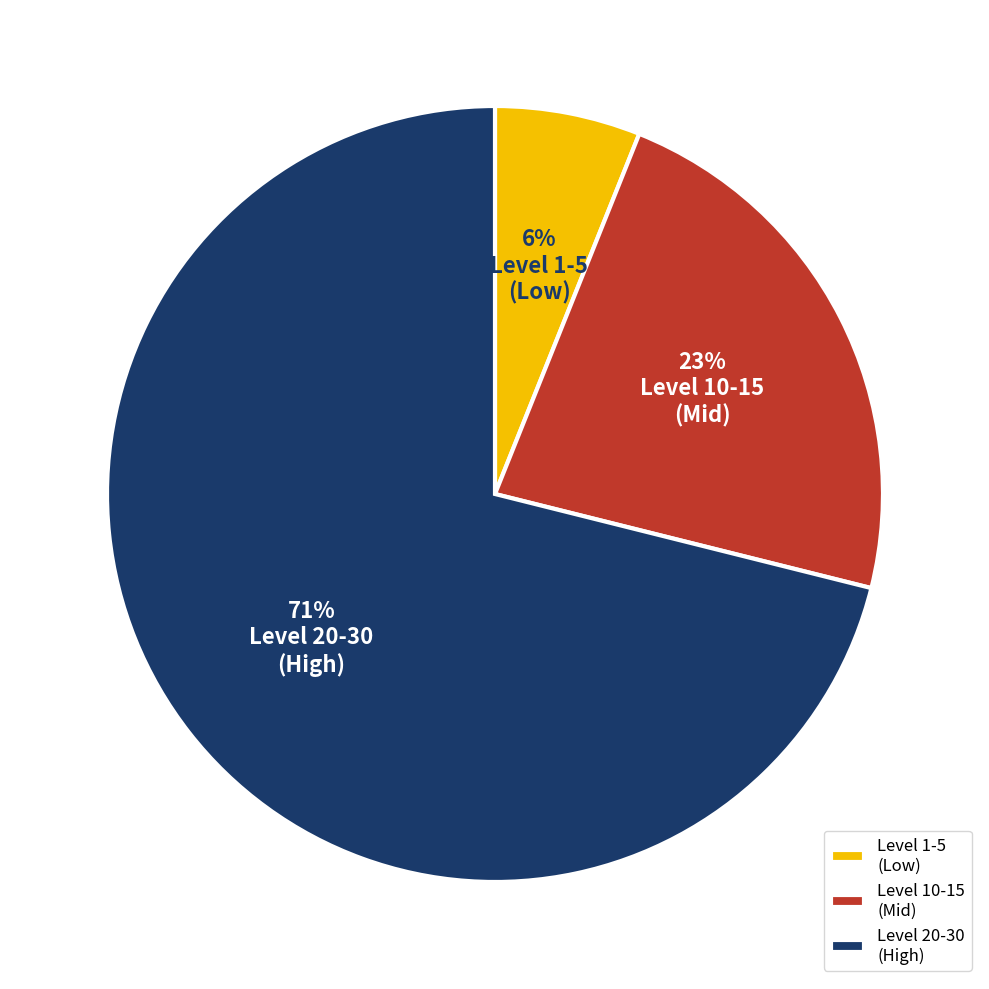

What percentage is the Level 1-5 (Low) slice, to the nearest percent?

6%